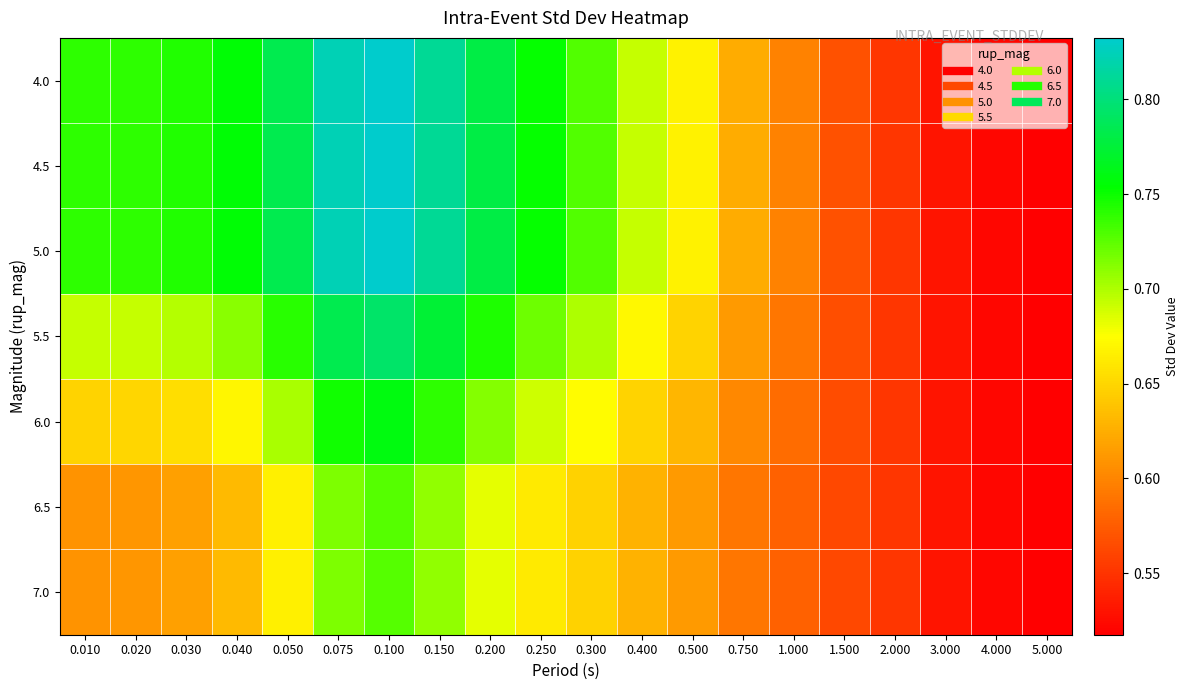

Which series has the largest total across all categories?

4.0